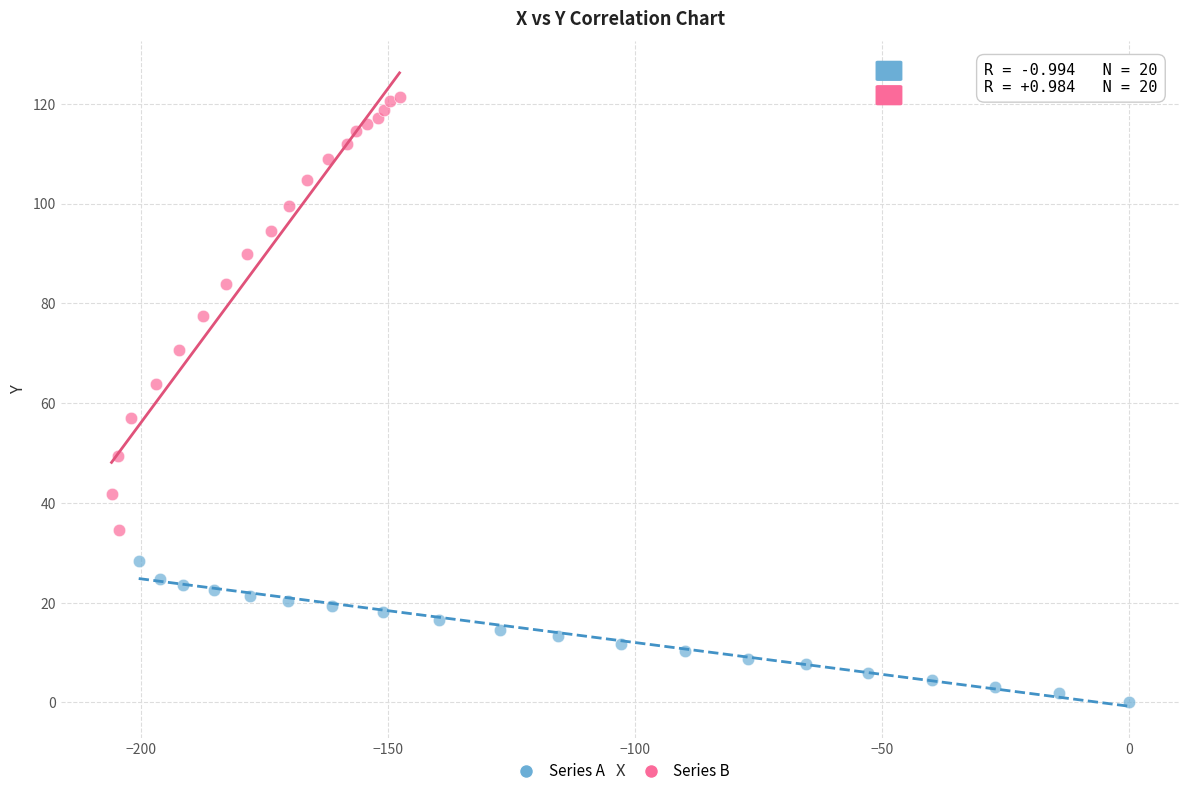

Which series reaches the minimum Y coordinate?

Series A